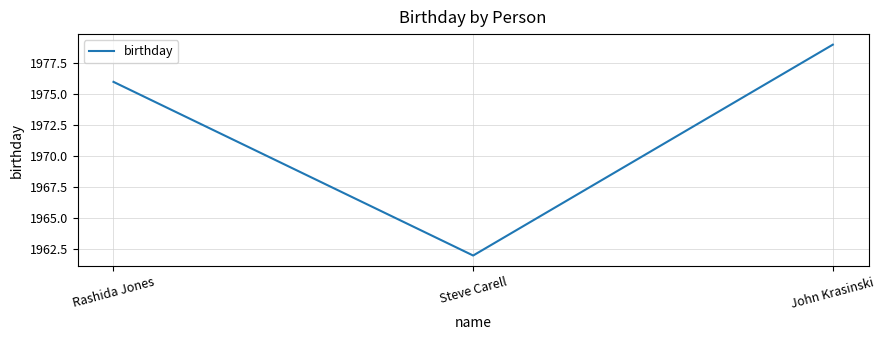

What is the difference between the values at John Krasinski and Rashida Jones?

3